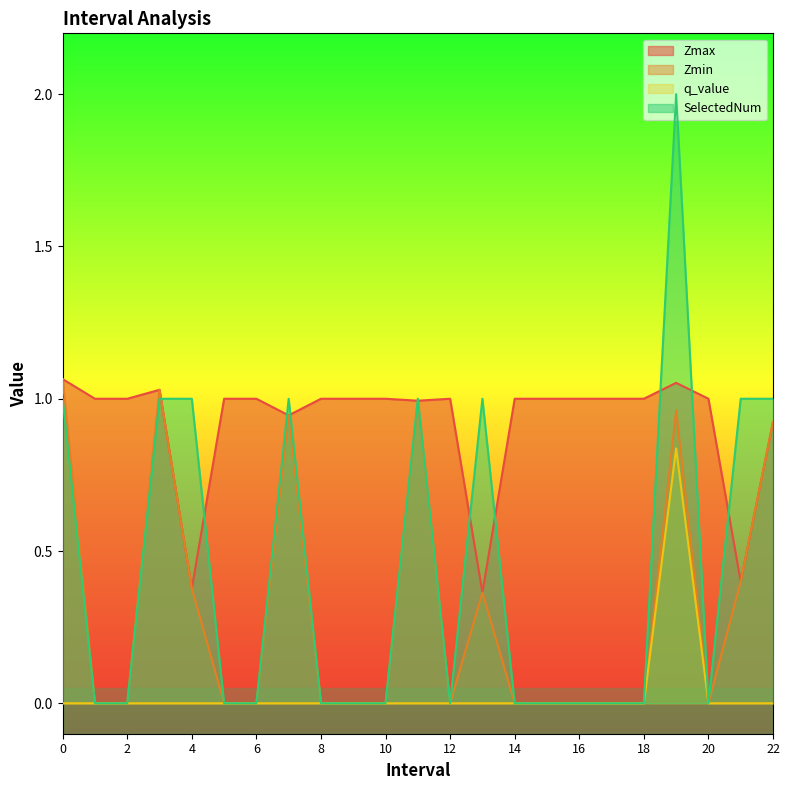

Is the value of SelectedNum at 20.0 greater than the value of Zmin at 13.0?

No